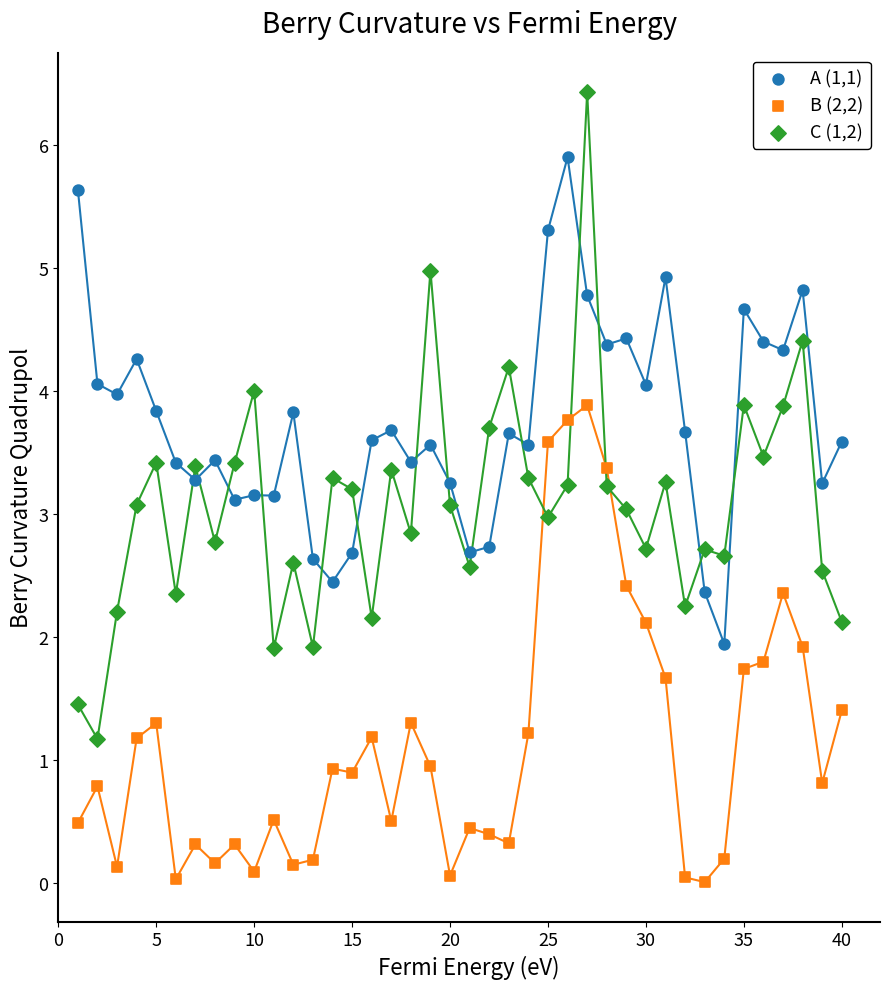

Which series contains the highest Y value?

C (1,2)